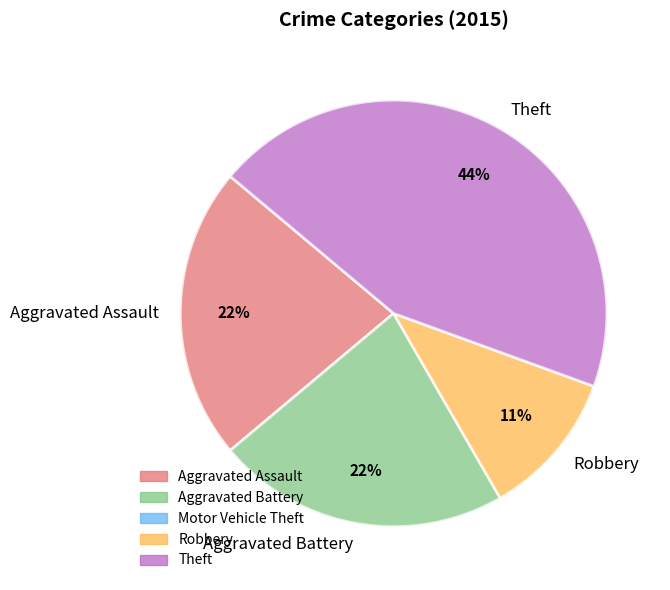

To the nearest percent, what percentage of the pie is Aggravated Battery?

22%